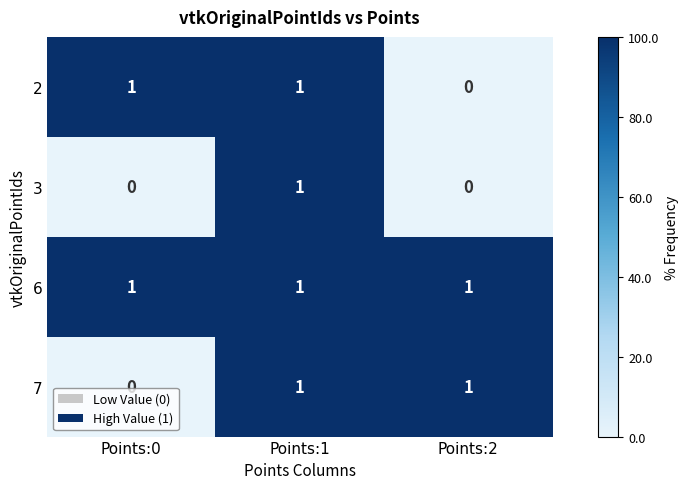

What is the total value across all series at Points:1?

4